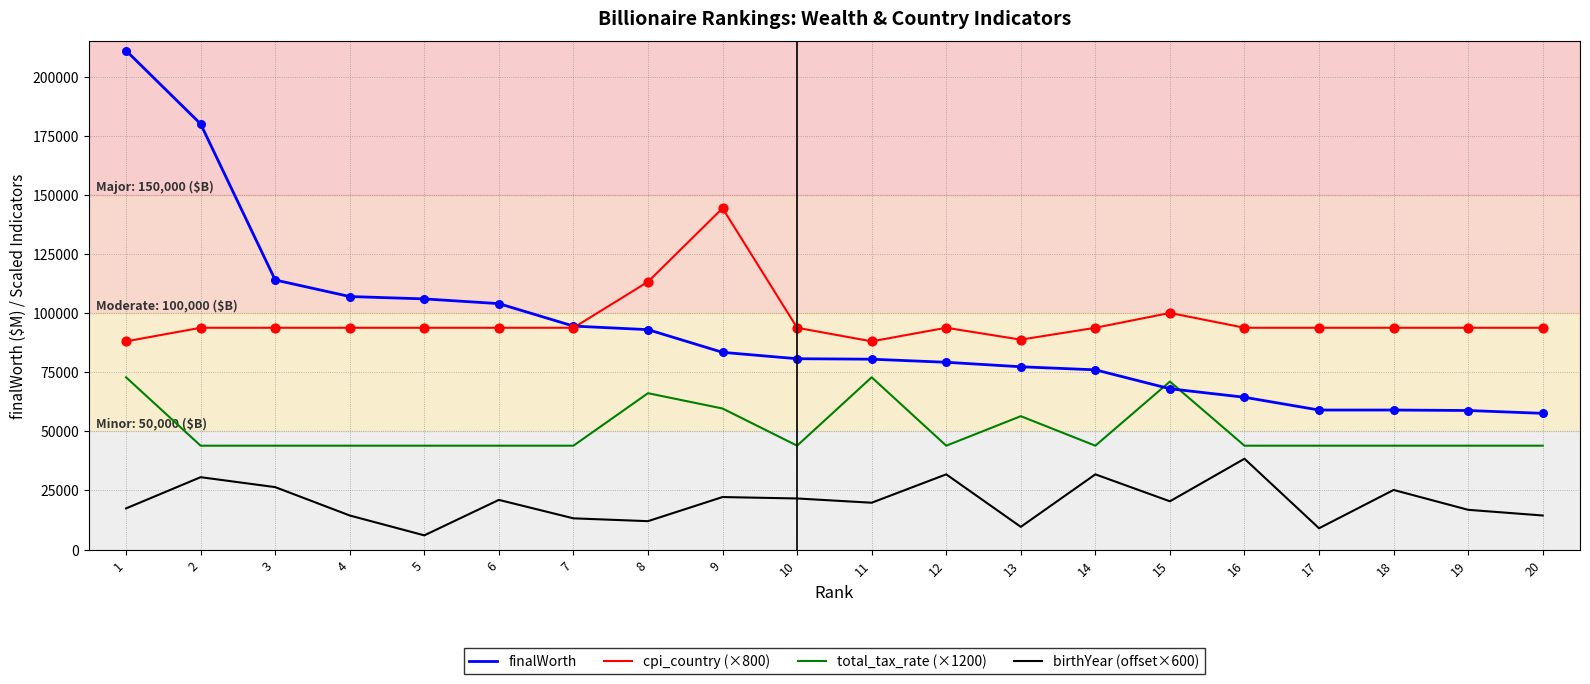

What are all the series names shown in the legend?

finalWorth, cpi_country (×800), total_tax_rate (×1200), birthYear (offset×600)